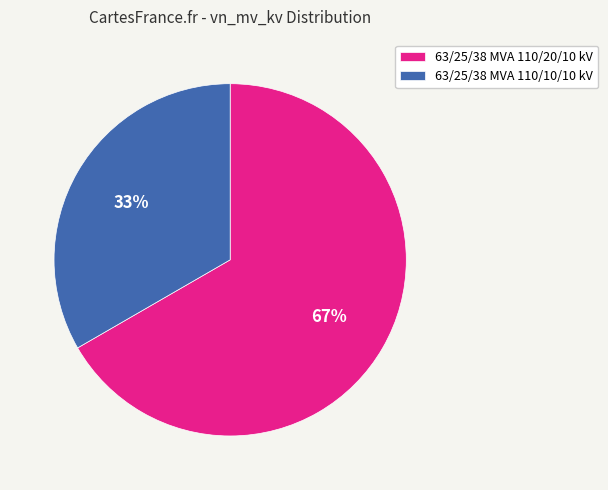

What is the largest slice in the pie chart?

63/25/38 MVA 110/20/10 kV